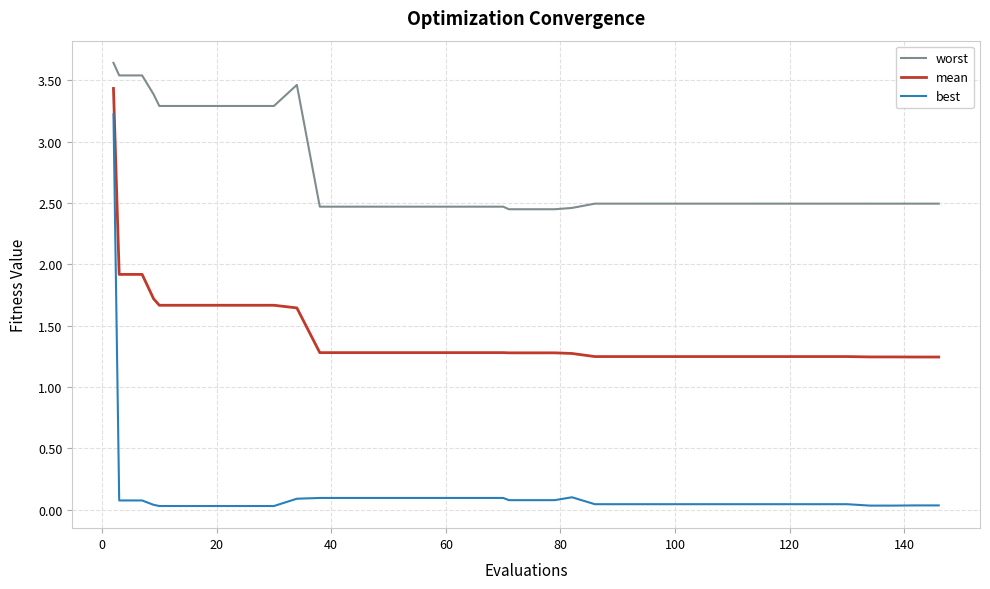

List the series in order of their peak value, lowest first.

best, mean, worst